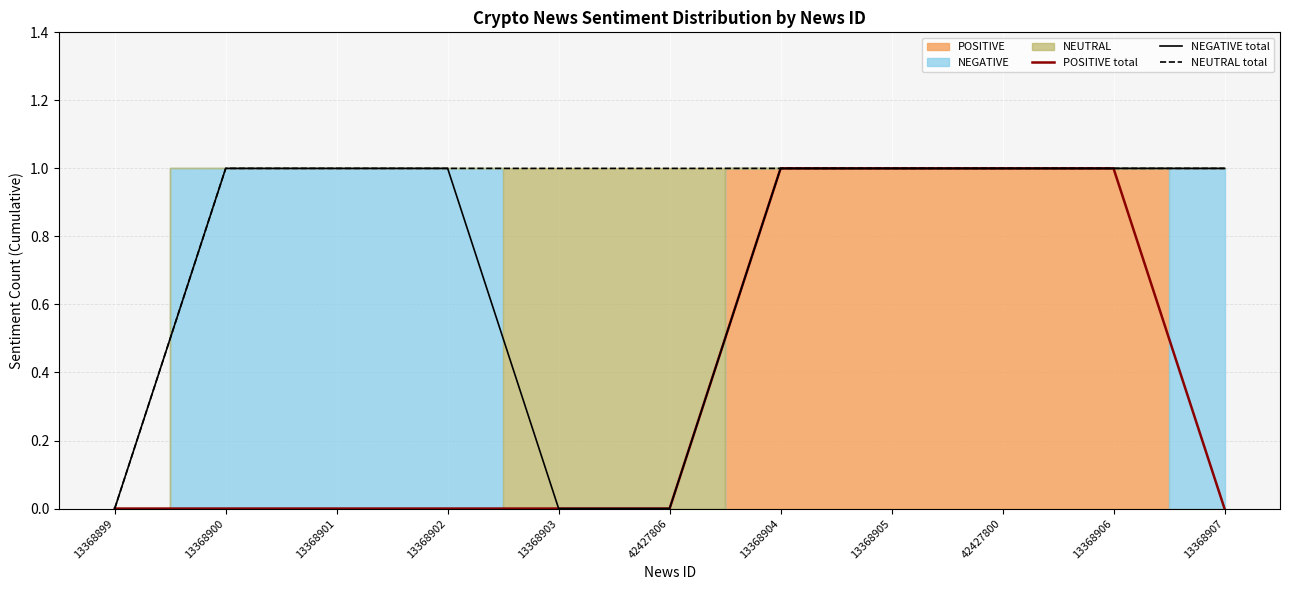

Does the chart display data point markers on the line(s)?

No